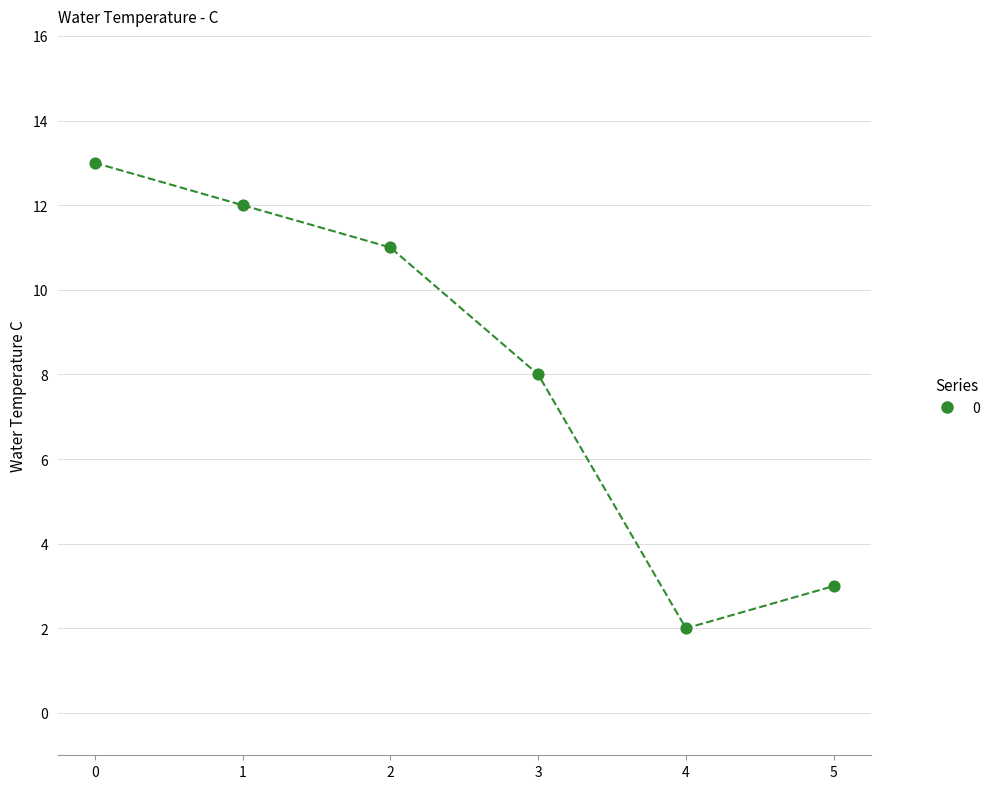

Approximately how many times larger is the value at 1 compared to 3?

1.5